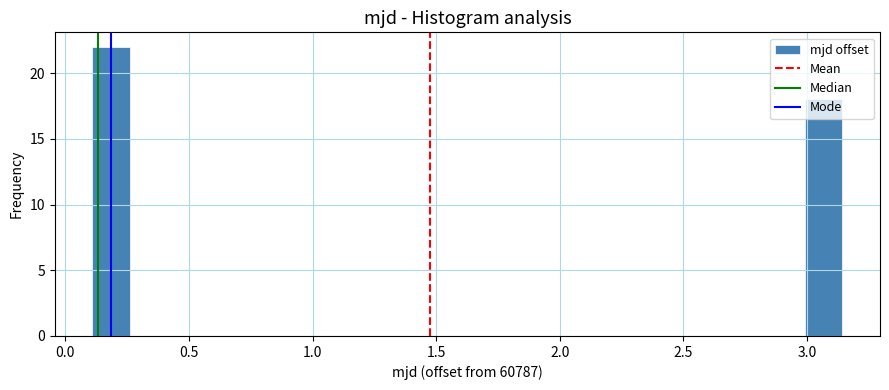

Read against the x-axis, roughly where is the centre of the tallest bar?

0.20